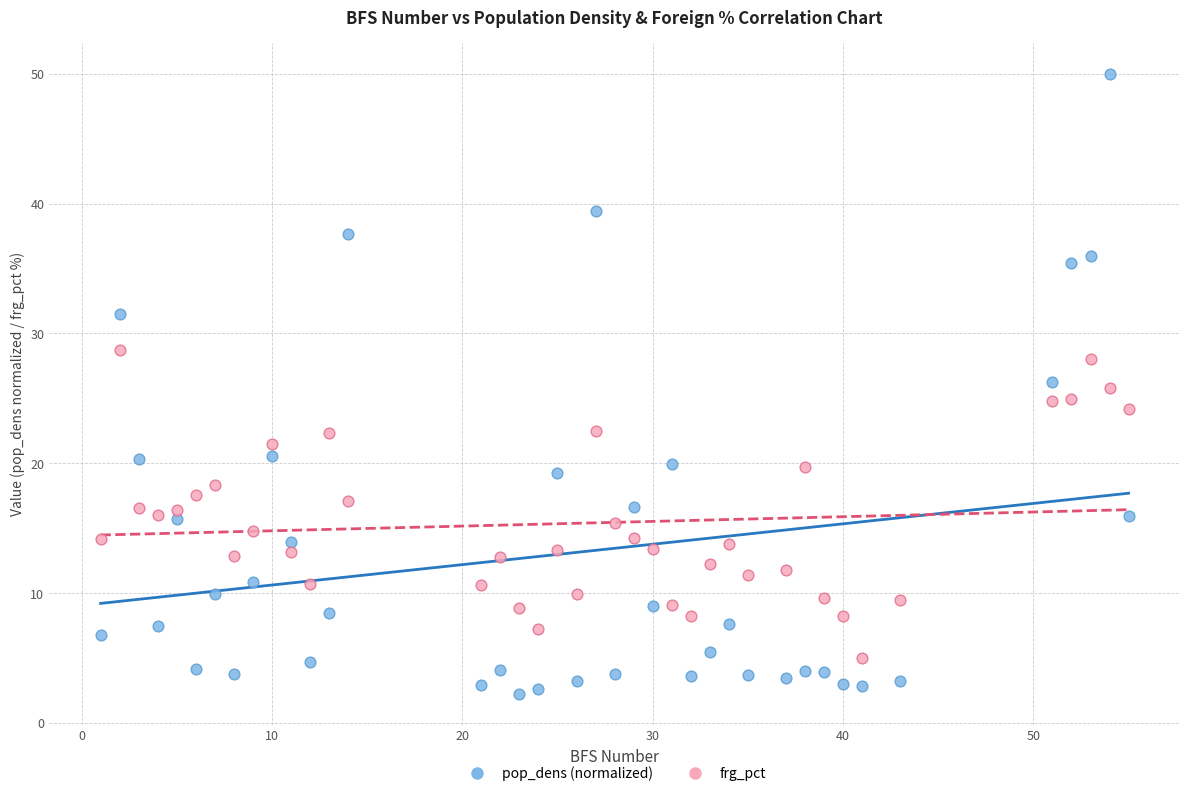

What is the X range (max minus min) for the scatter plot?

54.0